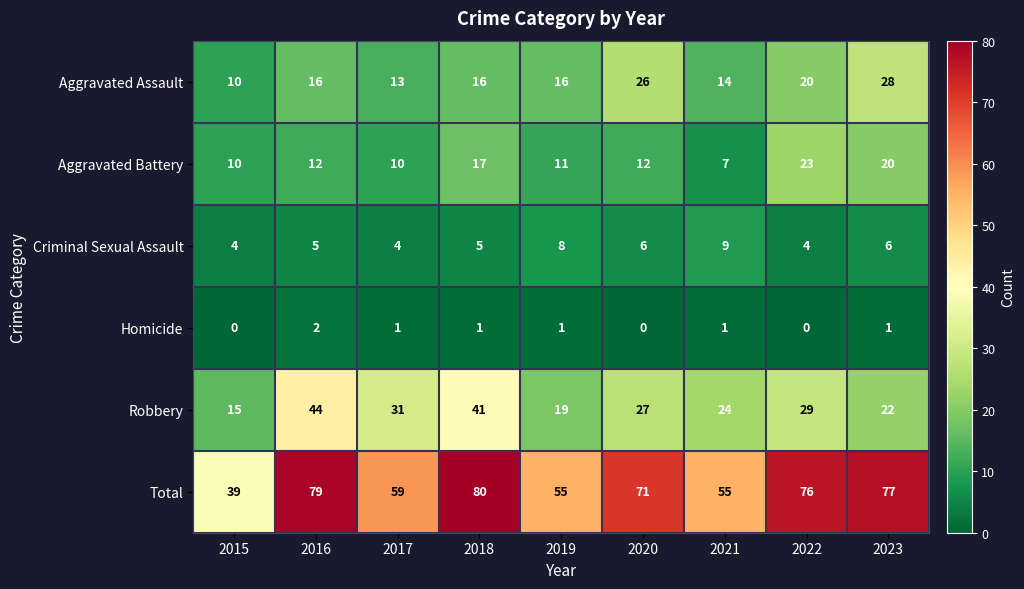

True or false: Robbery has a value of 31 at 2017.

True